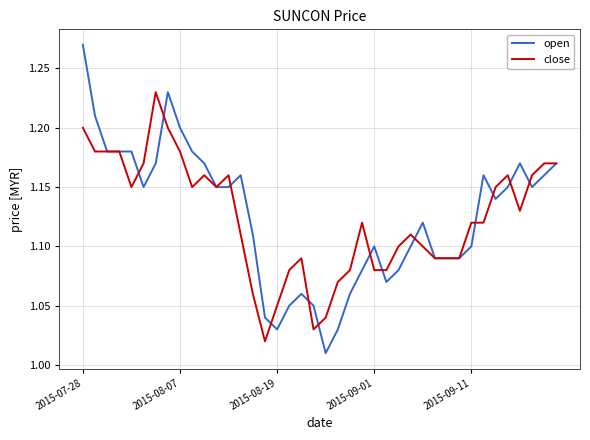

Which series has the largest range (max minus min)?

open